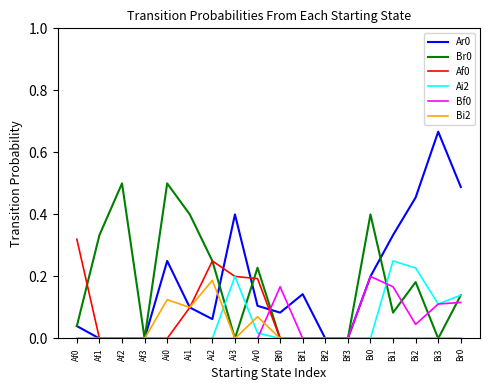

What position from the left is Bi2?

16